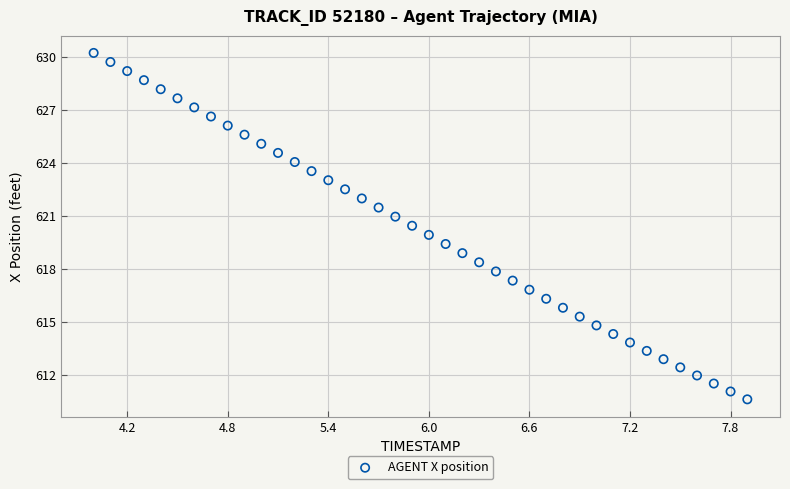

What is the range of X values (max minus min)?

3.9